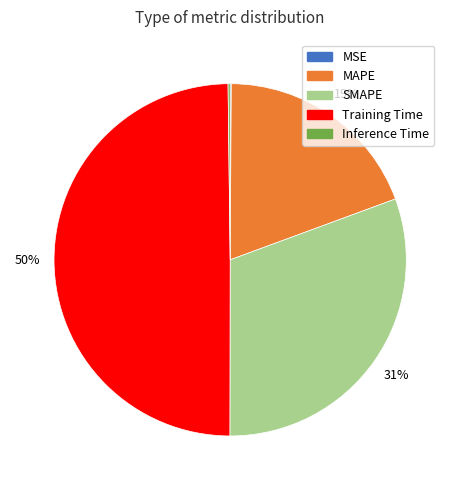

The MAPE slice represents 31% of the pie. True or false?

False